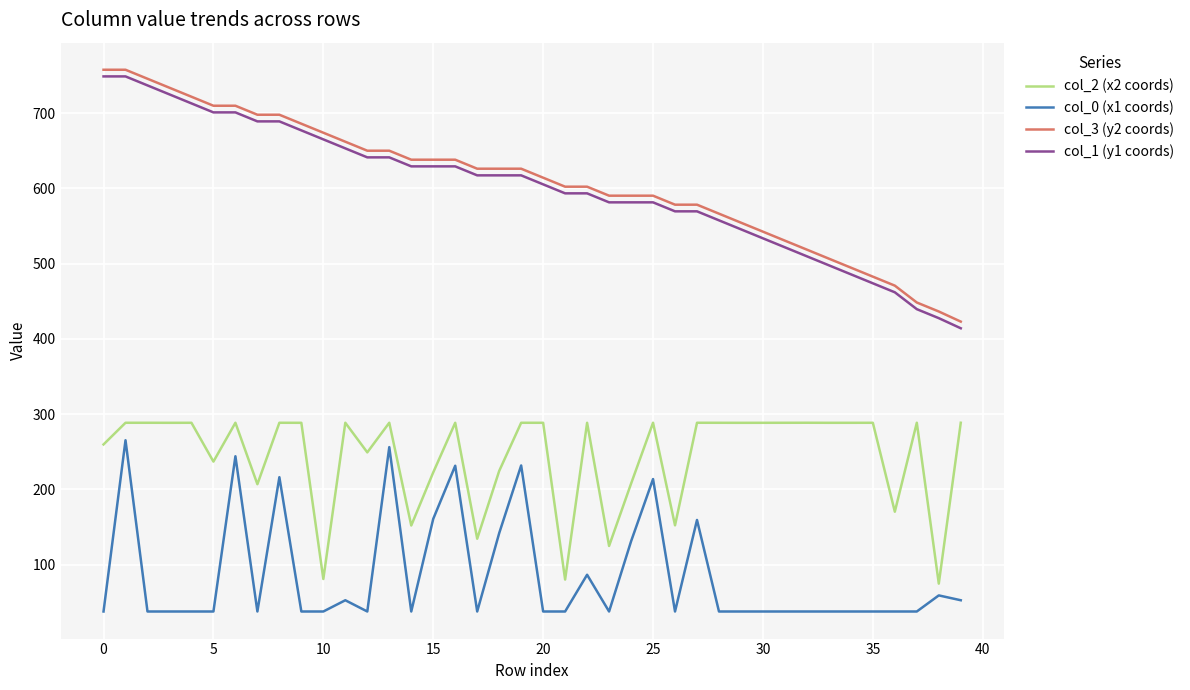

What is the smallest value displayed?

37.6